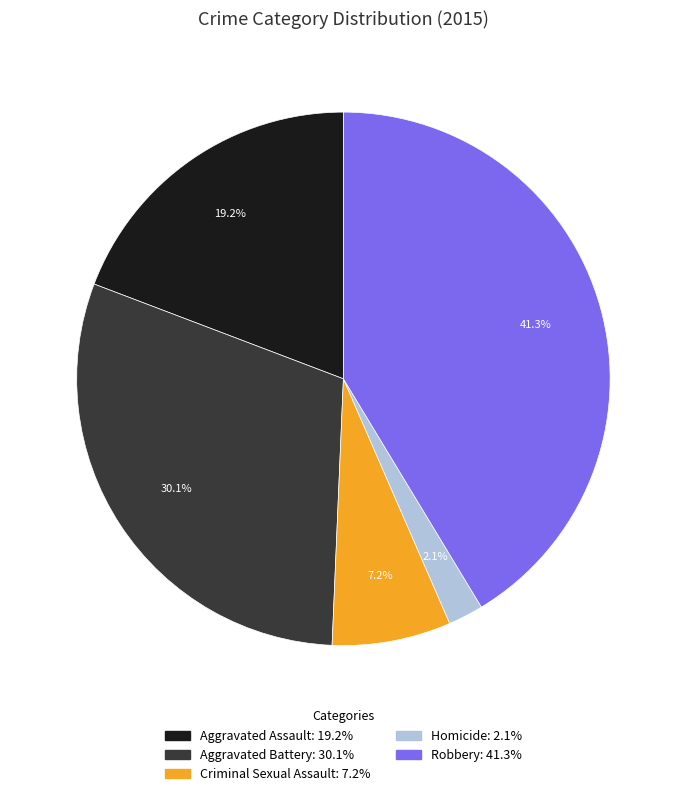

Which has a higher value, Robbery or Aggravated Battery?

Robbery